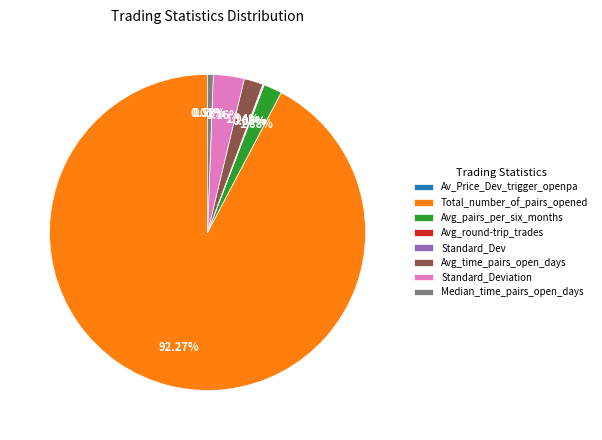

What percentage is the Total_number_of_pairs_opened slice, to the nearest percent?

92%